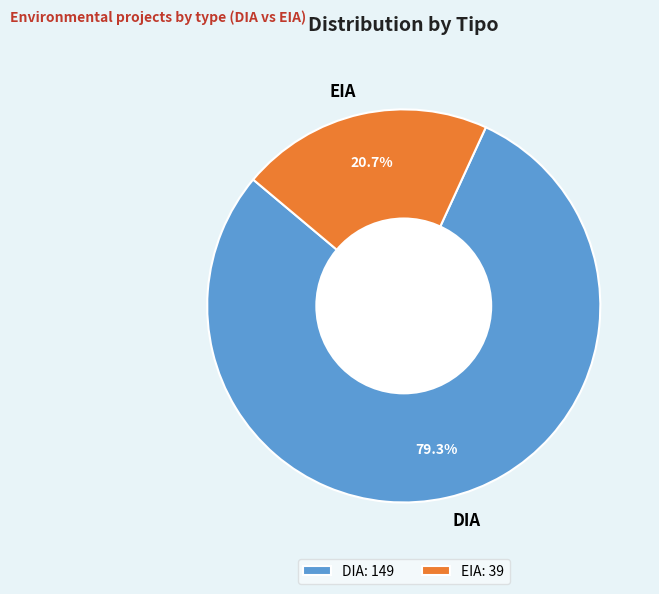

The DIA slice represents 93% of the pie. True or false?

False